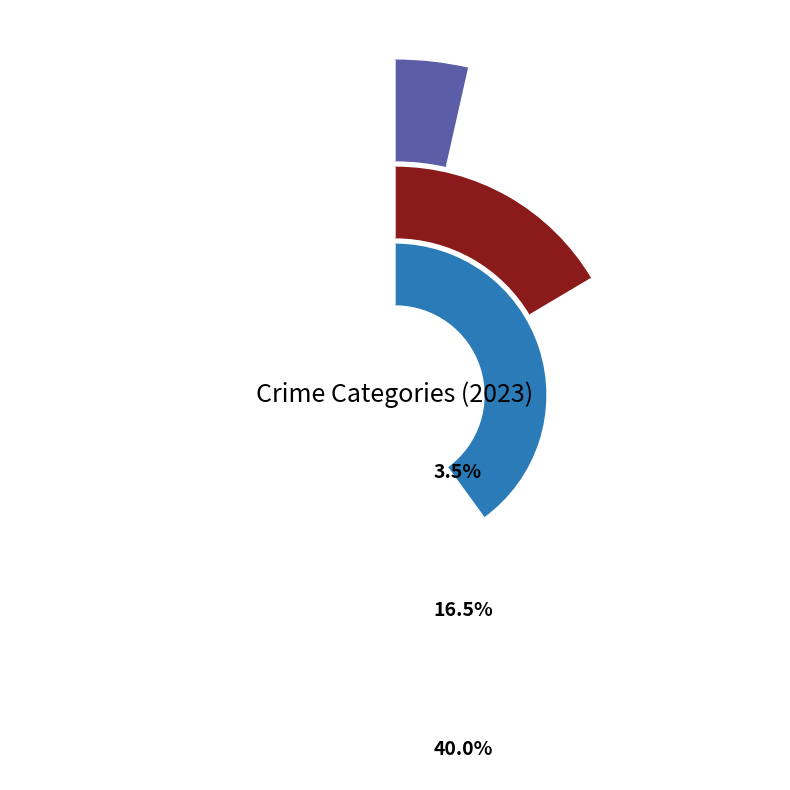

Is there any slice that represents more than half of the pie?

No